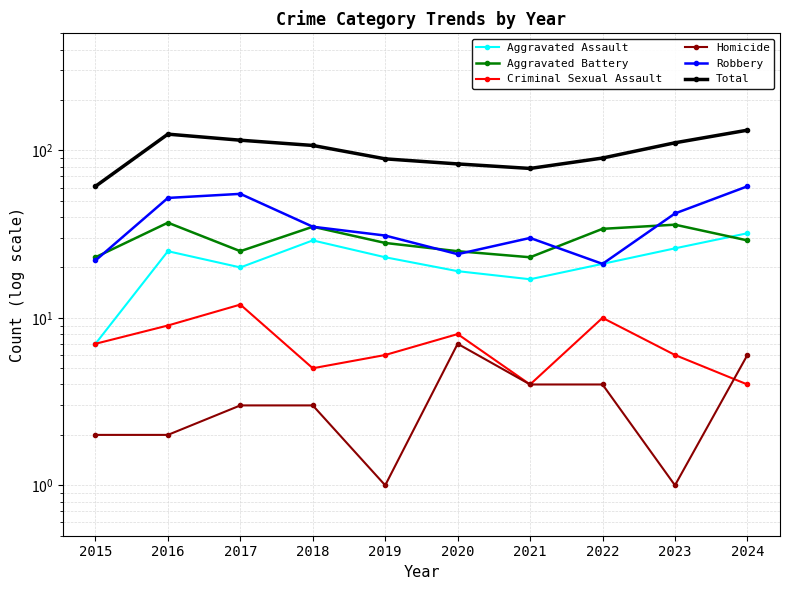

What is the value of the Total point at the 4th from the left?

107